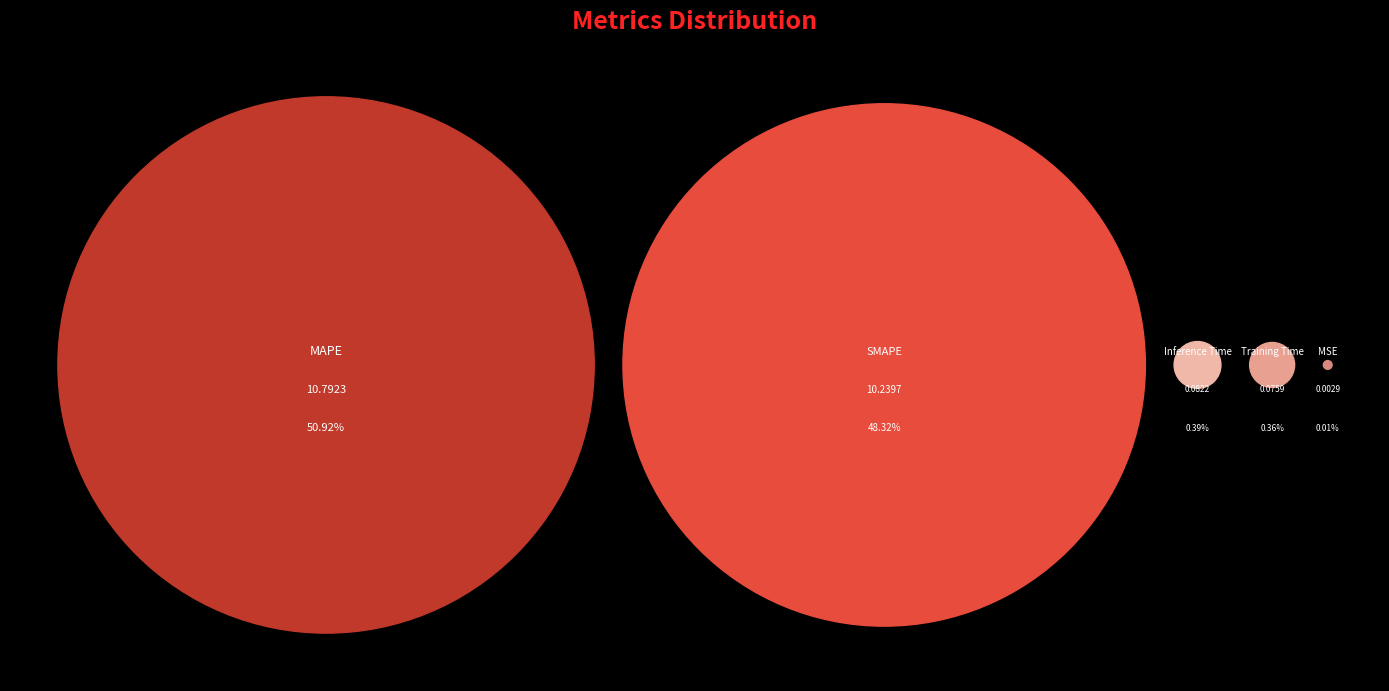

Which slice is the largest?

MAPE